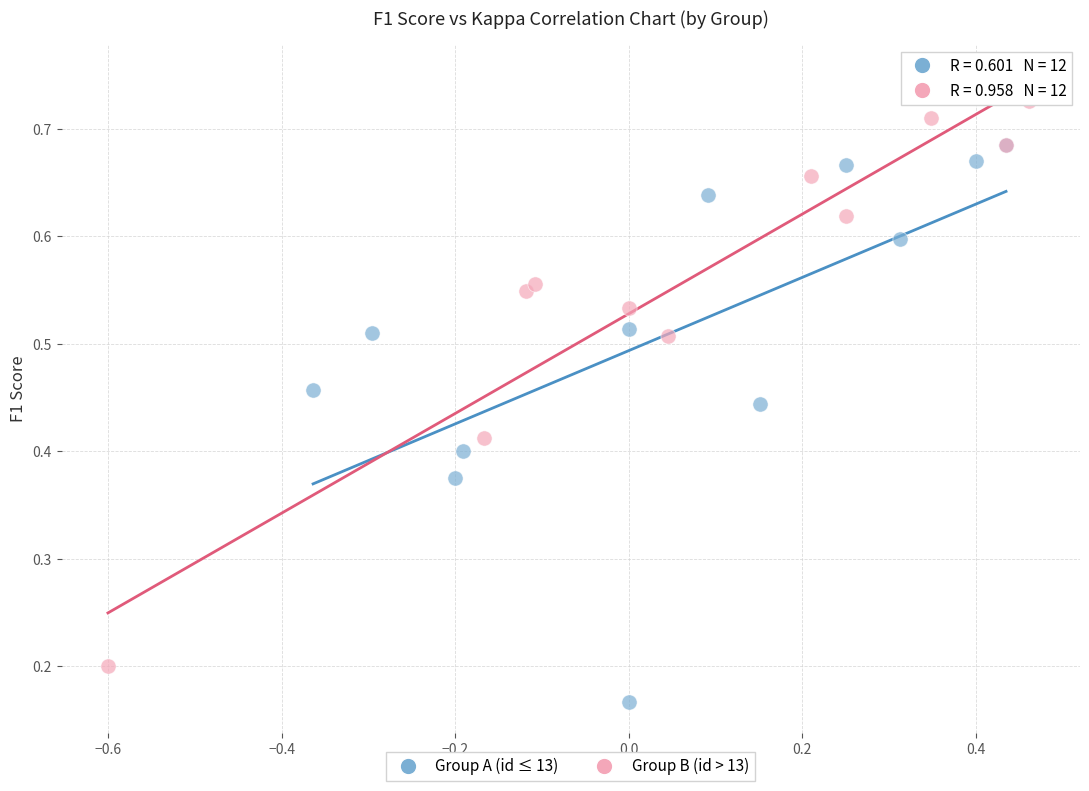

Which series reaches the minimum Y coordinate?

Group A (id ≤ 13)